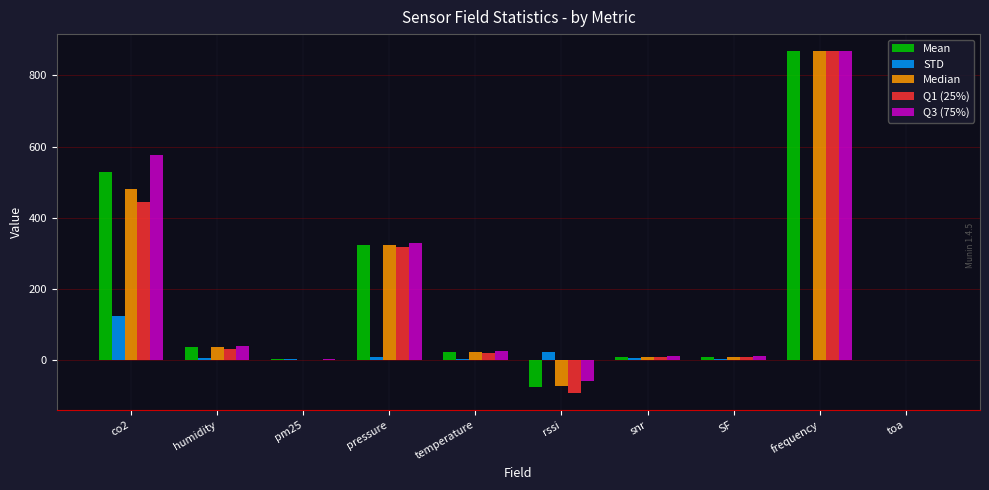

What is the maximum value for Q3 (75%)?

868.3